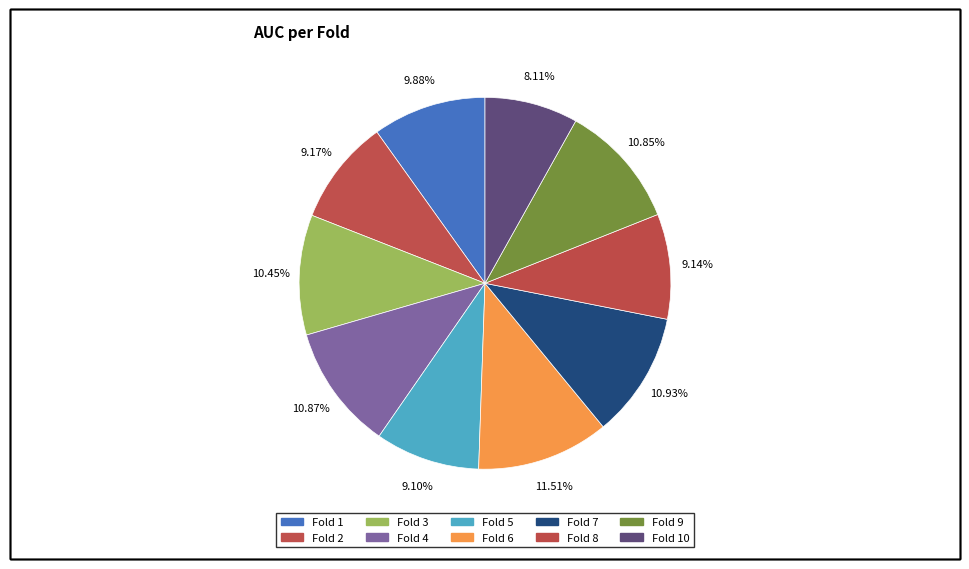

What is the smallest slice in the pie chart?

Fold 10